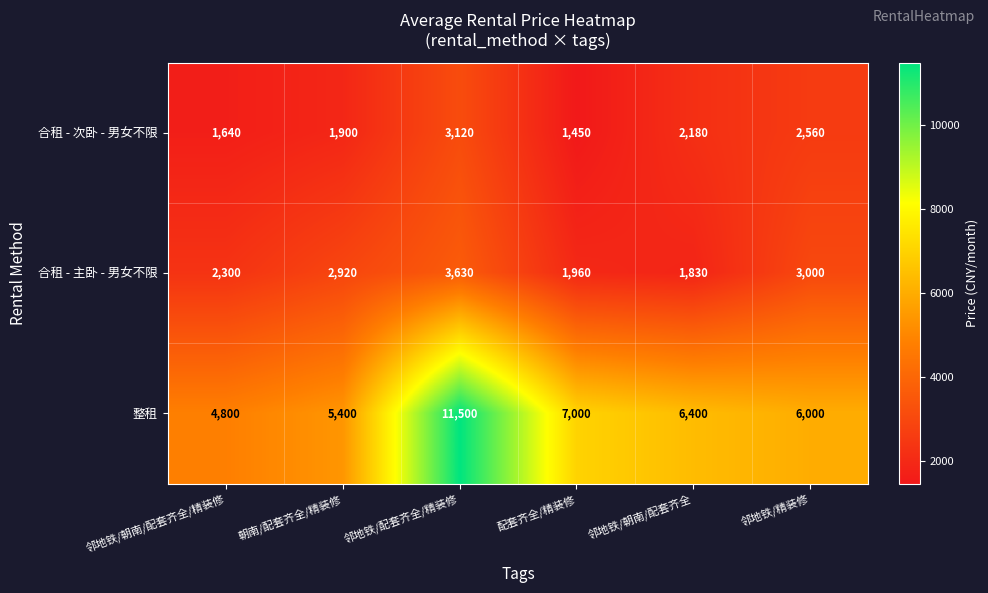

How many categories are shown in the chart?

6